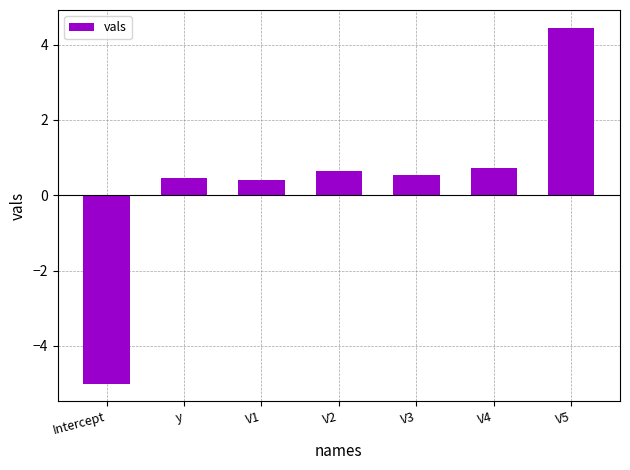

Reading right to left, list all the values displayed in this chart.

V5=4.4	V4=0.7	V3=0.5	V2=0.7	V1=0.4	y=0.5	Intercept=-5.0